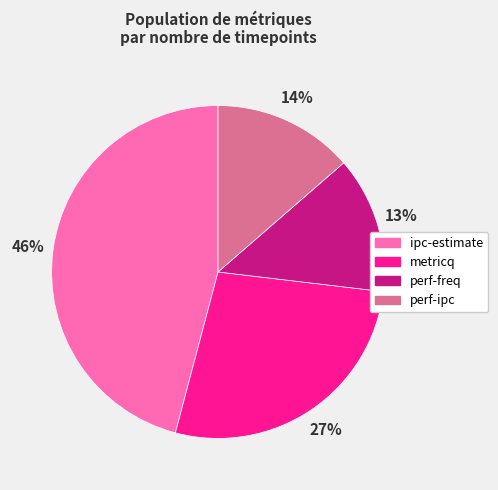

How many segments does this pie chart have?

4